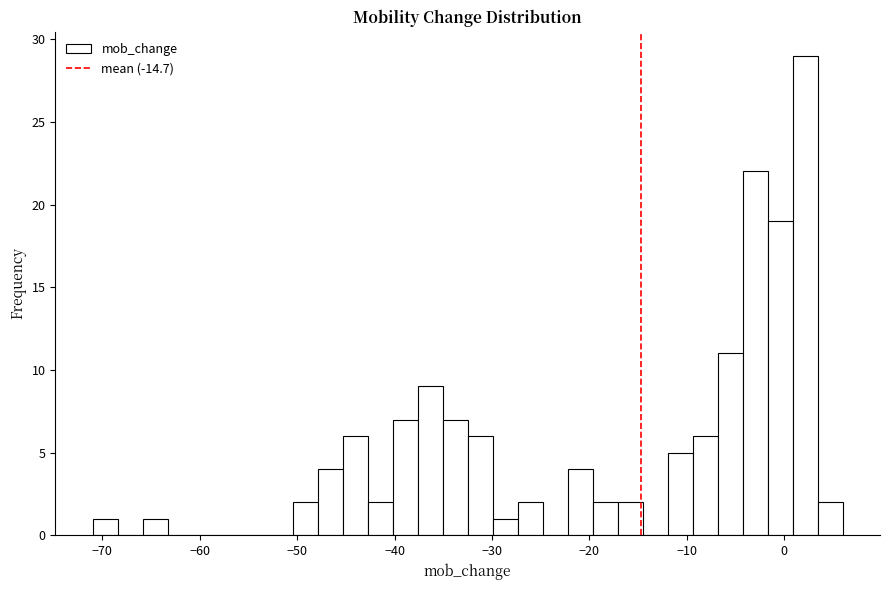

Around what value on the x-axis is the tallest bar? Give the approximate position of its centre, as read against the axis.

2